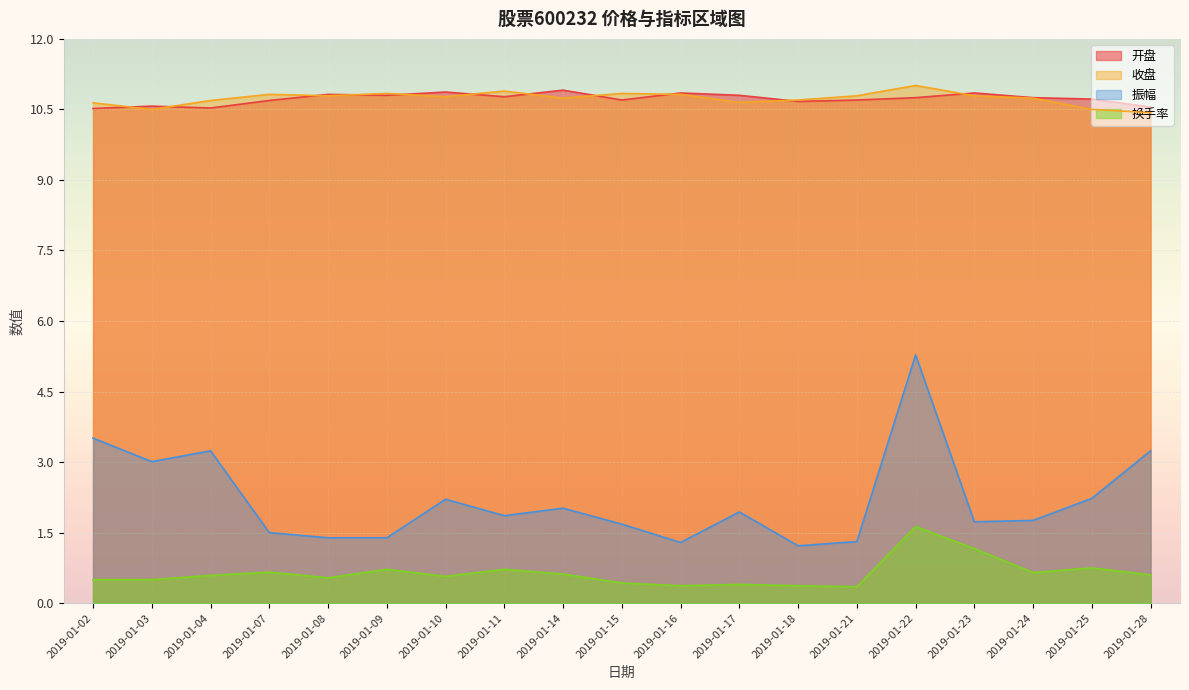

True or false: 换手率 and 振幅 intersect in this chart.

False